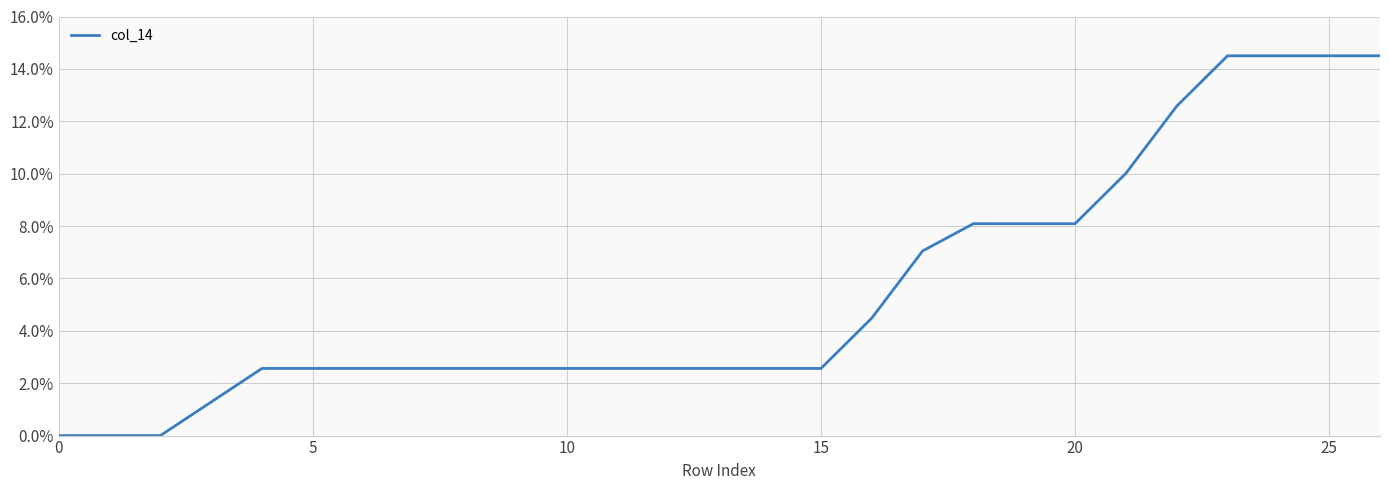

Is this an area chart (filled region under the line)?

No